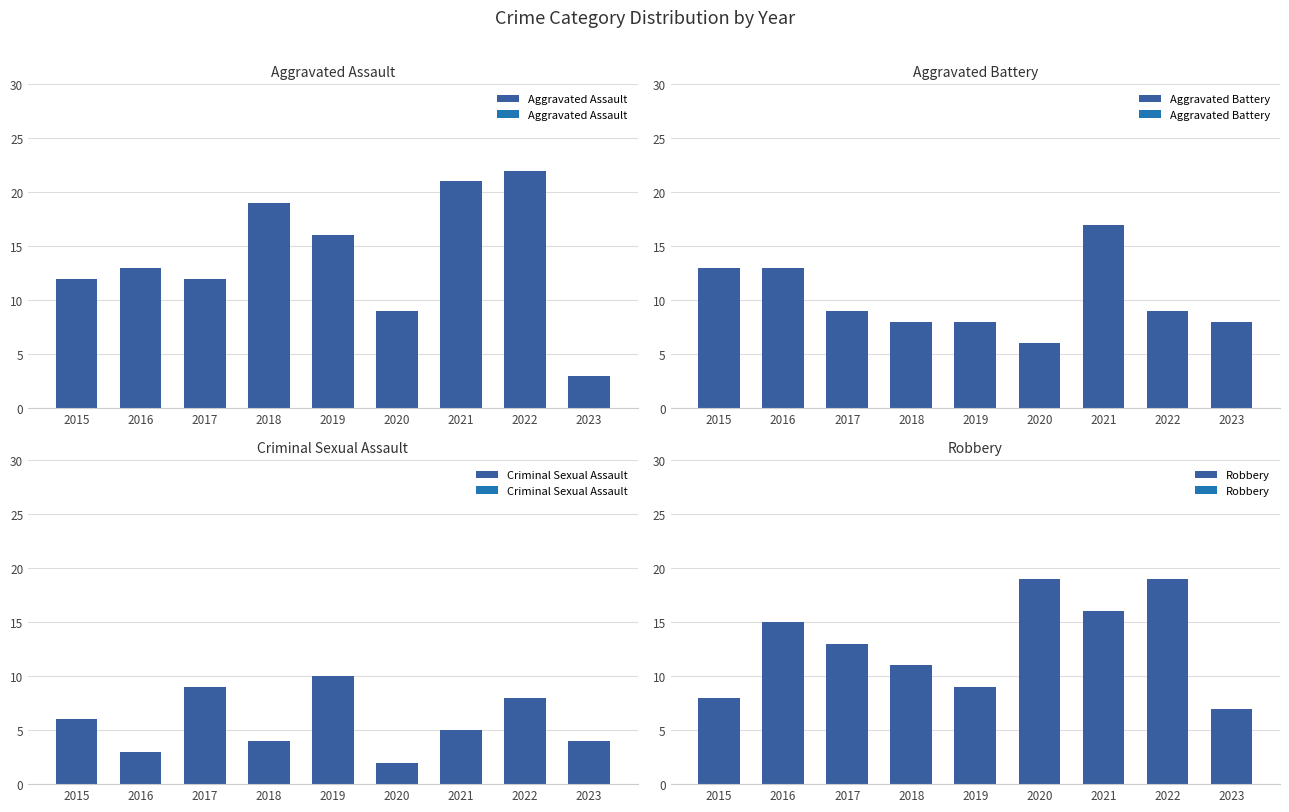

Count the Criminal Sexual Assault values in the range 4 to 8.

5